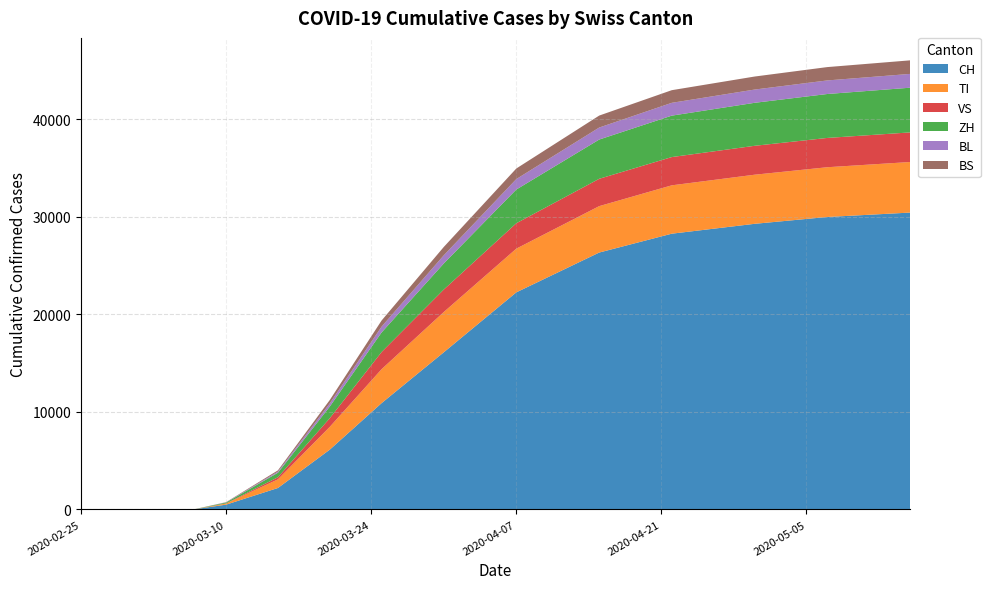

Reading right to left, transcribe all the data shown in this chart.

CH: 30433	29981	29281	28268	26336	22253	16108	10897	6128	2200	491	27	0	0	0	0	0	0	0	0
TI: 5184	5100	5034	4958	4758	4481	4128	3479	2335	883	115	4	0	0	0	0	0	0	0	0
VS: 3035	3003	2964	2897	2802	2605	2303	1758	890	218	12	0	0	0	0	0	0	0	0	0
ZH: 4582	4504	4408	4247	4024	3456	2673	2008	1193	461	90	6	0	0	0	0	0	0	0	0
BL: 1415	1391	1358	1314	1230	1073	836	596	320	115	18	1	0	0	0	0	0	0	0	0
BS: 1390	1368	1335	1296	1228	1083	857	627	349	131	22	1	0	0	0	0	0	0	0	0